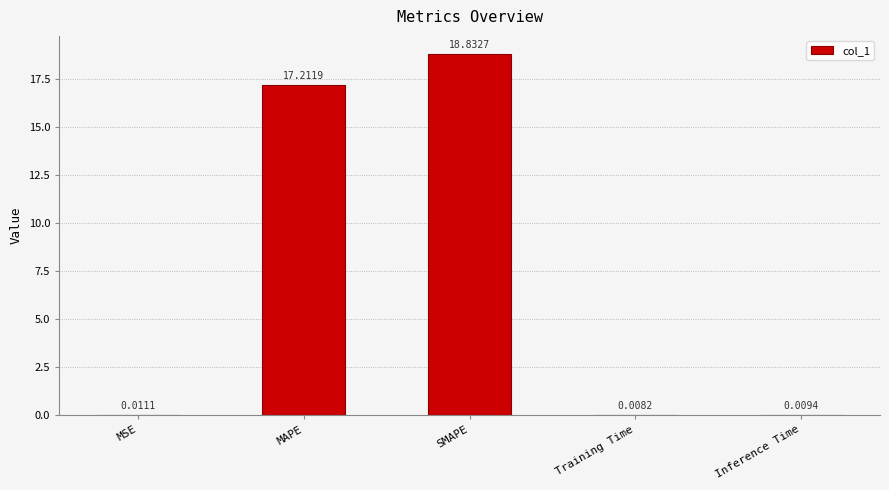

Which label corresponds to the largest value in the chart?

SMAPE